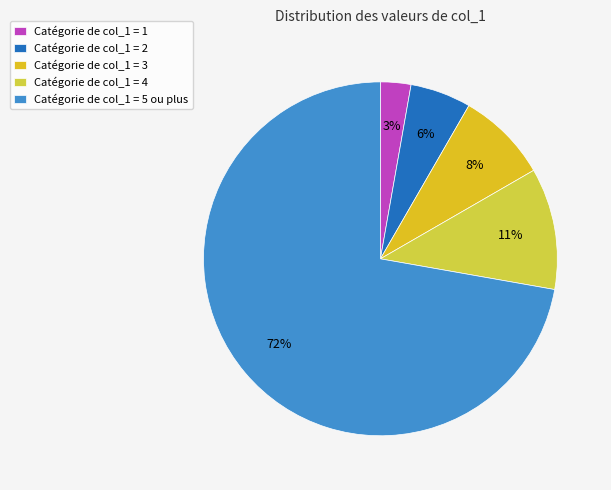

Which category has the biggest portion of the pie?

Catégorie de col_1 = 5 ou plus